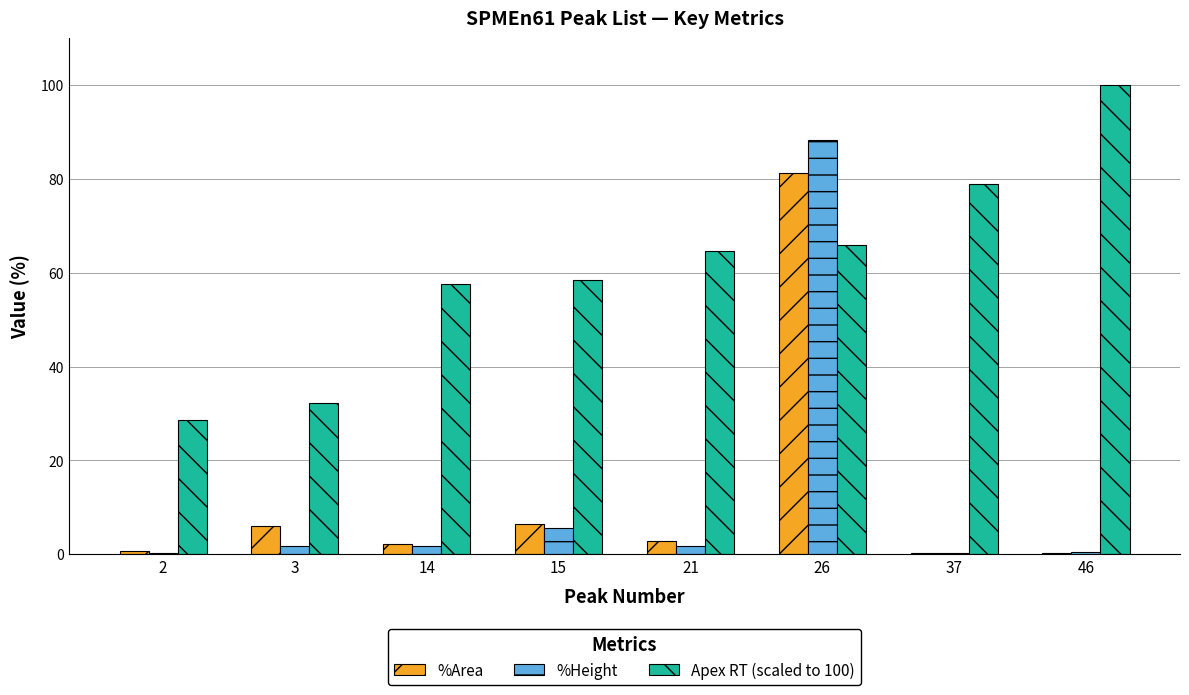

Which series has the largest total across all categories?

Apex RT (scaled to 100)